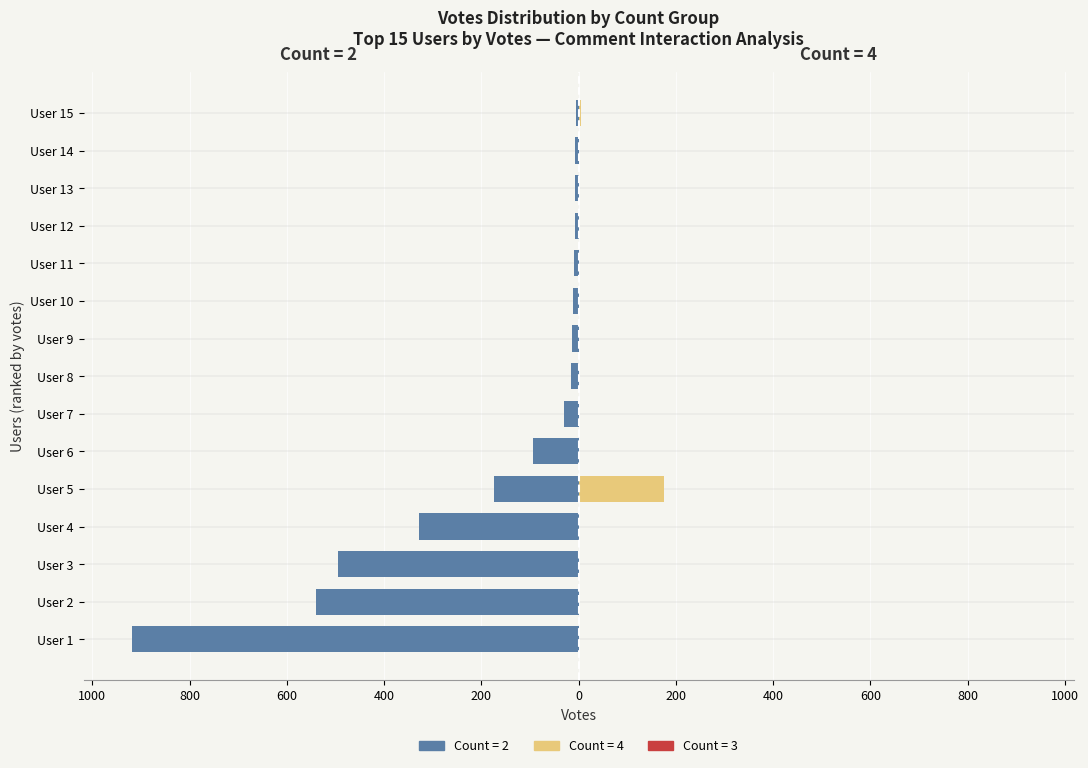

Between User 10 and User 2, which is larger?

User 10